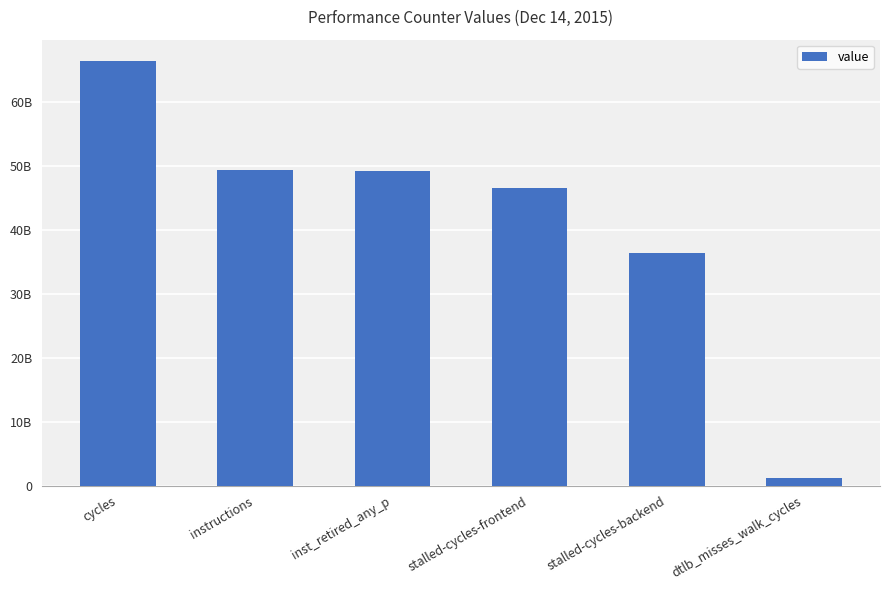

Reading left to right, transcribe all the data shown in this chart.

cycles=66464368447	instructions=49418871231	inst_retired_any_p=49260558998	stalled-cycles-frontend=46631586555	stalled-cycles-backend=36333030795	dtlb_misses_walk_cycles=1138878837